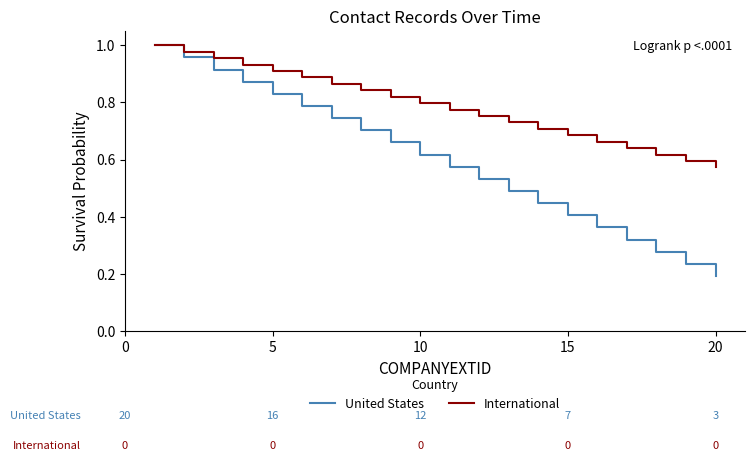

Does the chart display data point markers on the line(s)?

No